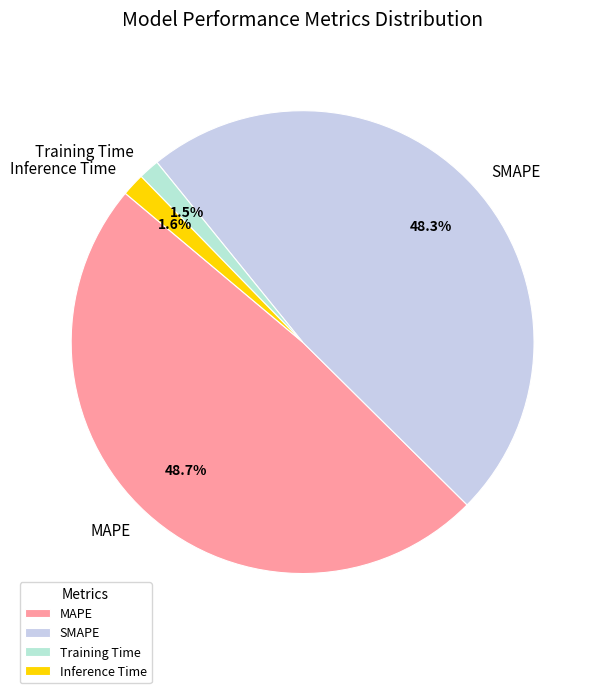

What percentage is the SMAPE slice, to the nearest percent?

48%